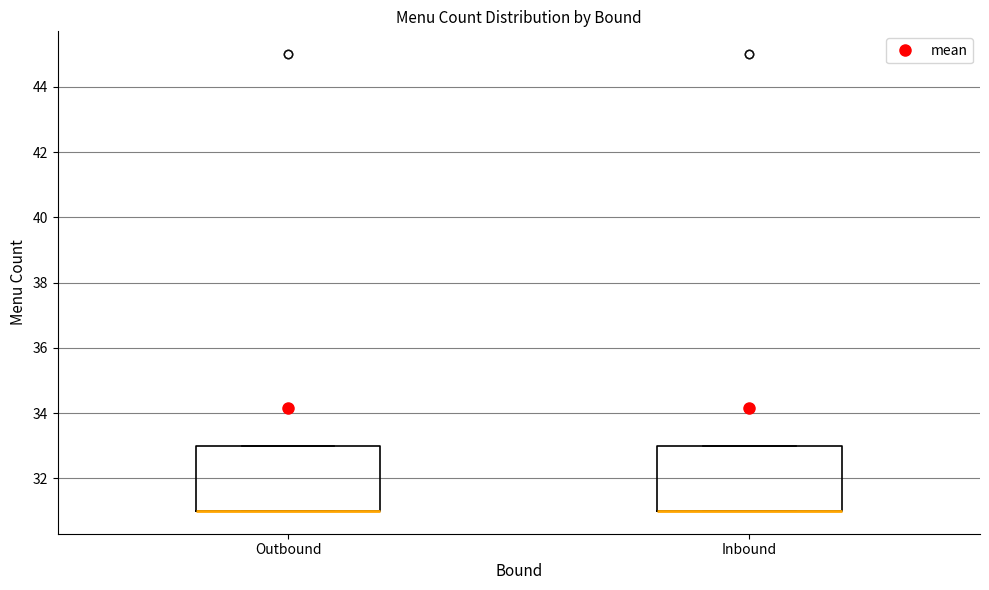

Reading left to right, read every box against the y-axis: the position of its median line, the range the box covers, and the ends of its whiskers. The values are not printed on the chart, so give them approximately, as read against the axis.

Outbound: median 31 (drawn on the box's lower edge), box 31 to 33, whiskers 31 to 33
Inbound: median 31 (drawn on the box's lower edge), box 31 to 33, whiskers 31 to 33